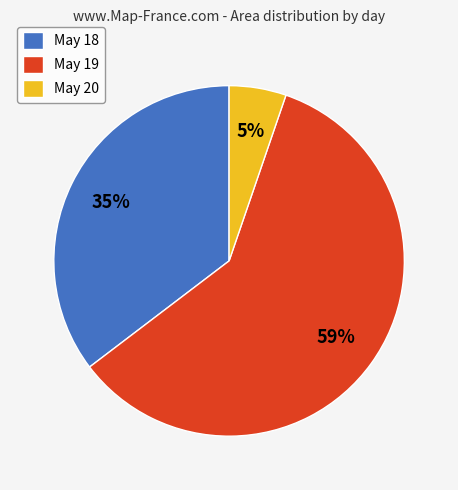

Which slice is the smallest?

May 20